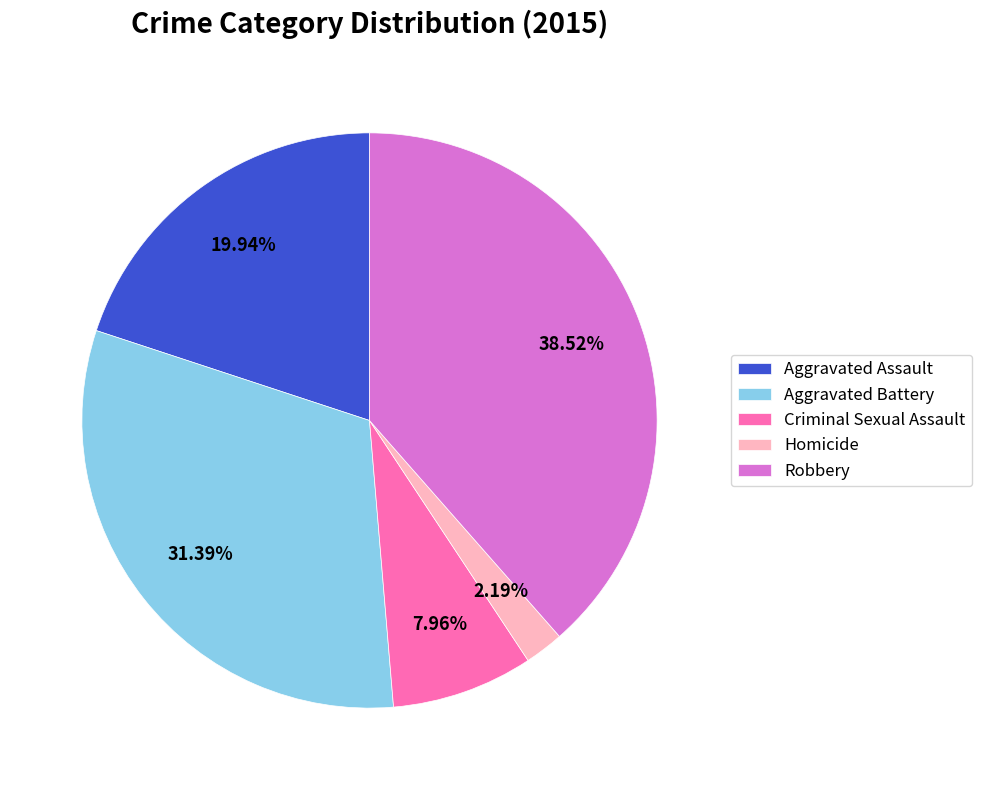

Which slice is the smallest?

Homicide